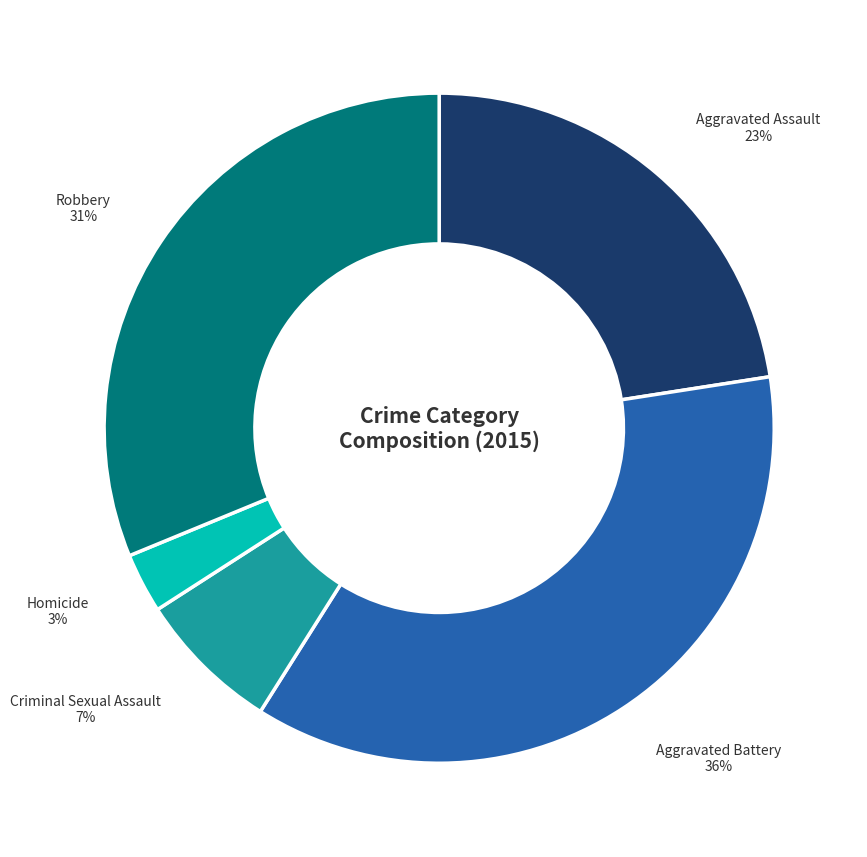

Does any single category account for the majority?

No